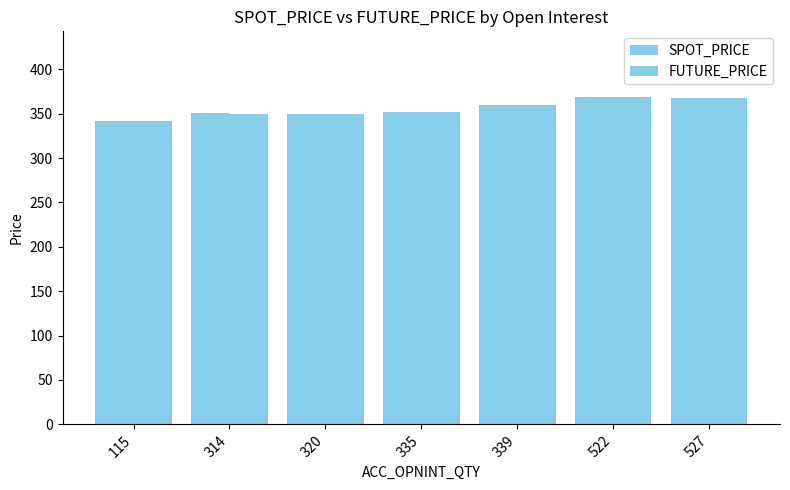

At which label is FUTURE_PRICE closest to 355?

335